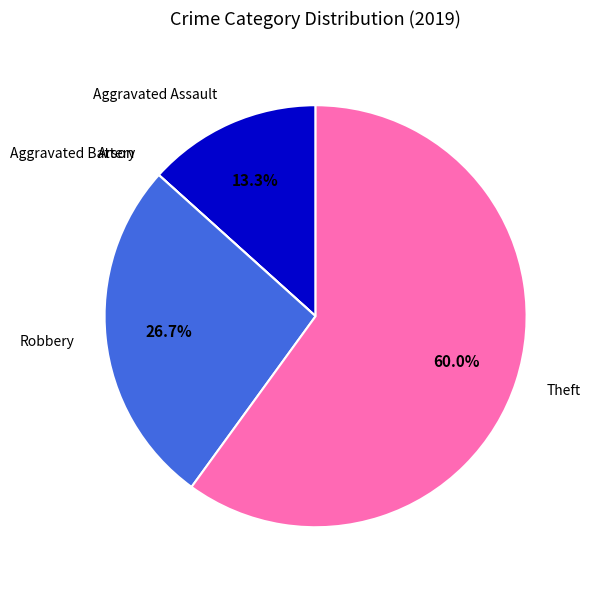

To the nearest percent, what is the average slice percentage?

20%